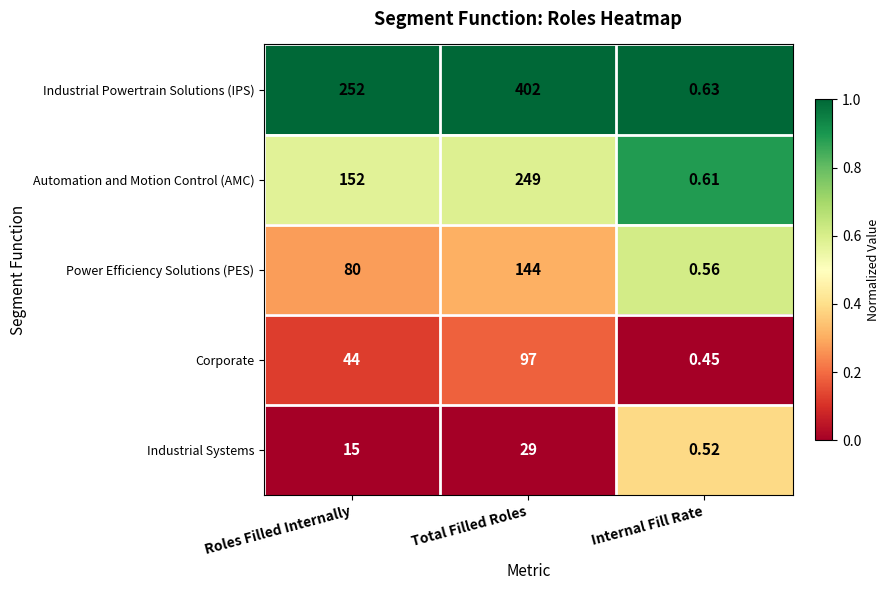

Rank the series by their maximum value, from lowest to highest.

Industrial Systems, Corporate, Power Efficiency Solutions (PES), Automation and Motion Control (AMC), Industrial Powertrain Solutions (IPS)